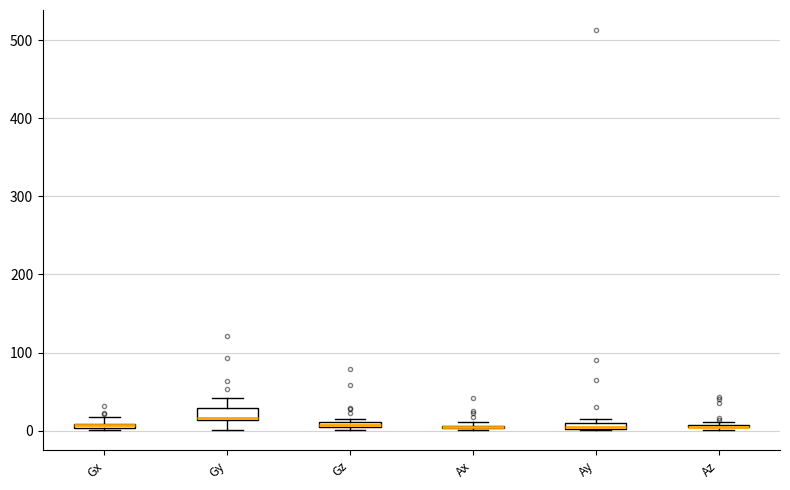

Where is the upper edge of the box for Gz on the y-axis? The values are not printed on the chart, so give them approximately, as read against the axis.

10